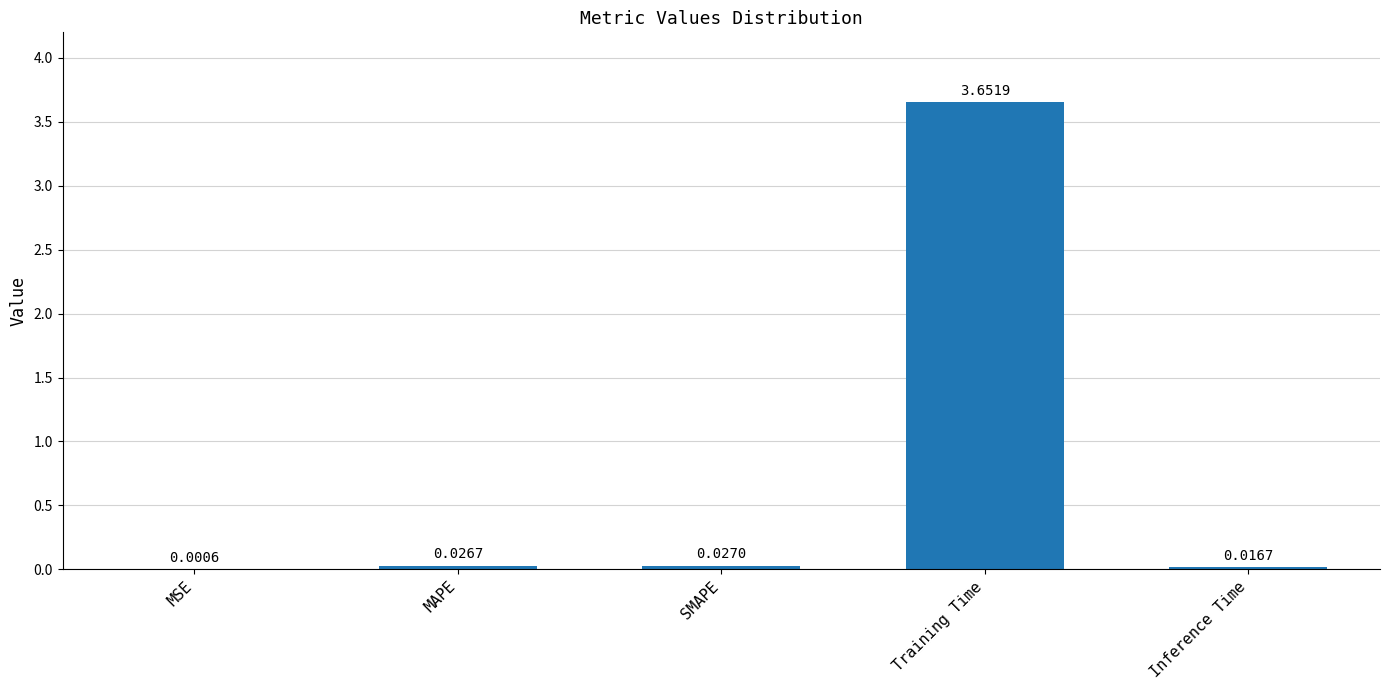

What is the change in value from SMAPE to Training Time?

+3.6